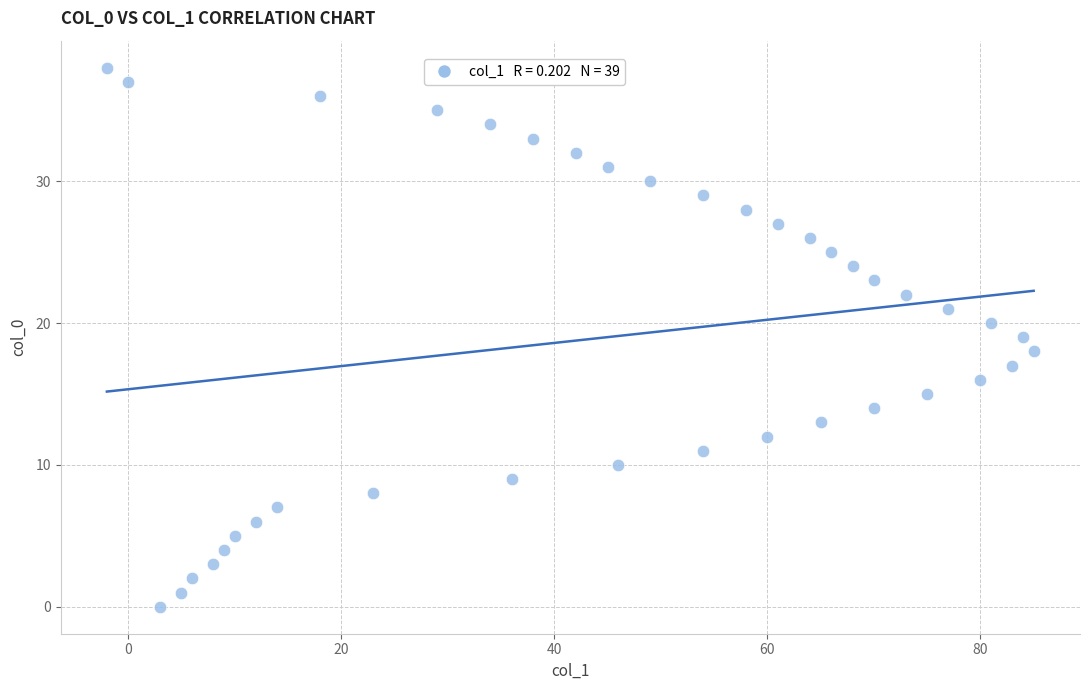

What is the range of Y values (max minus min)?

38